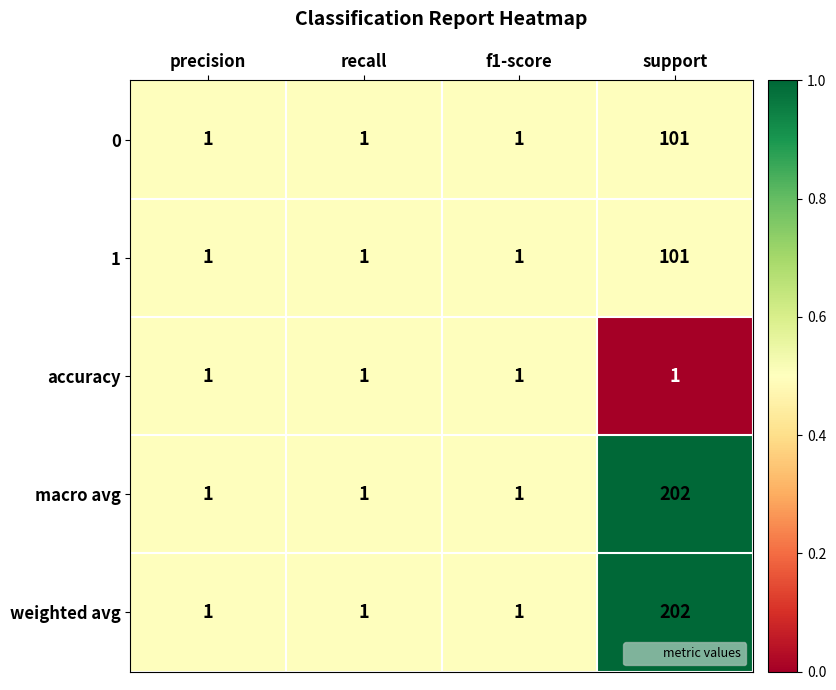

Which label corresponds to the largest value in the chart?

support